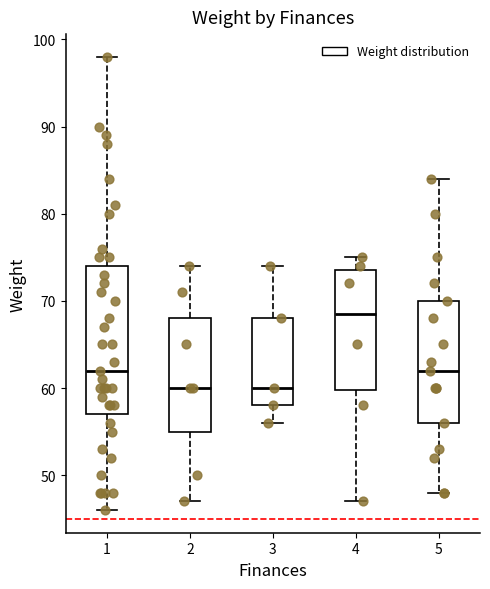

Where is the lower edge of the box at x = 4 on the y-axis? The values are not printed on the chart, so give them approximately, as read against the axis.

60